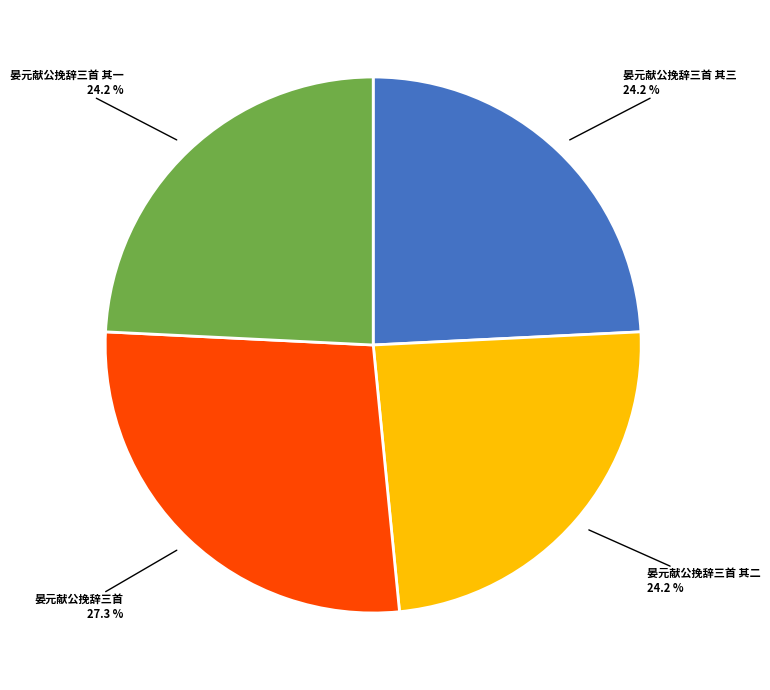

Is there a majority slice in this chart?

No